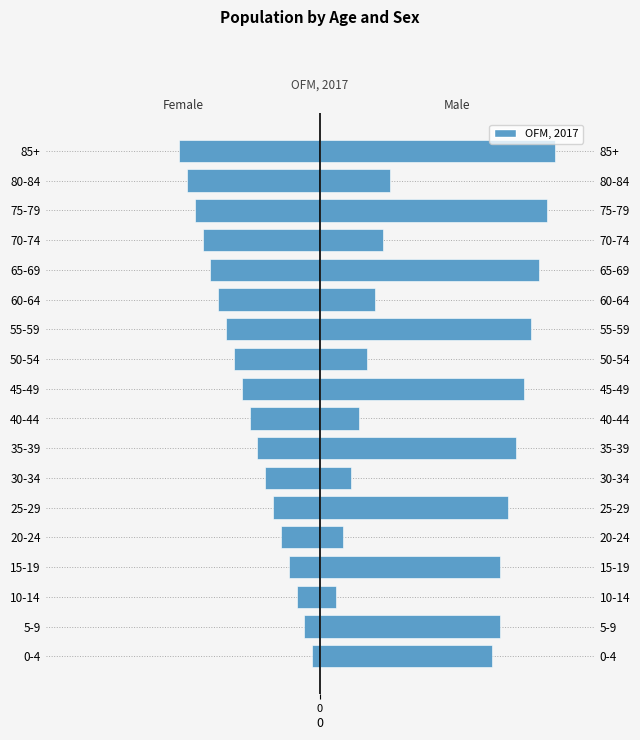

What is the smallest value displayed?

-18